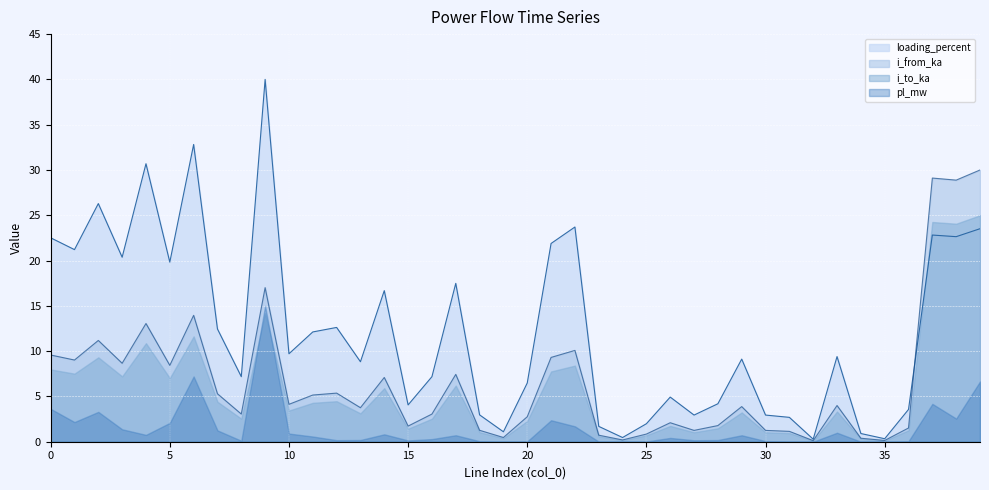

What is the minimum value shown in the chart?

0.1